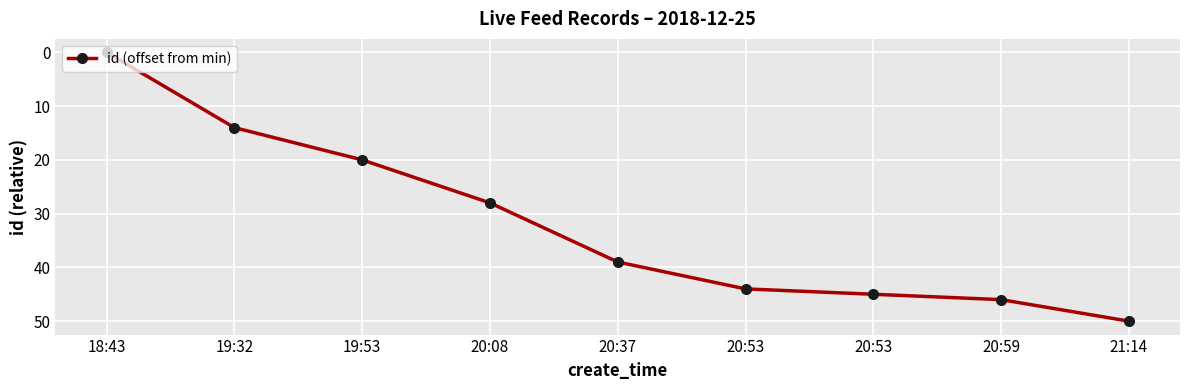

Does the chart have visible grid lines?

Yes